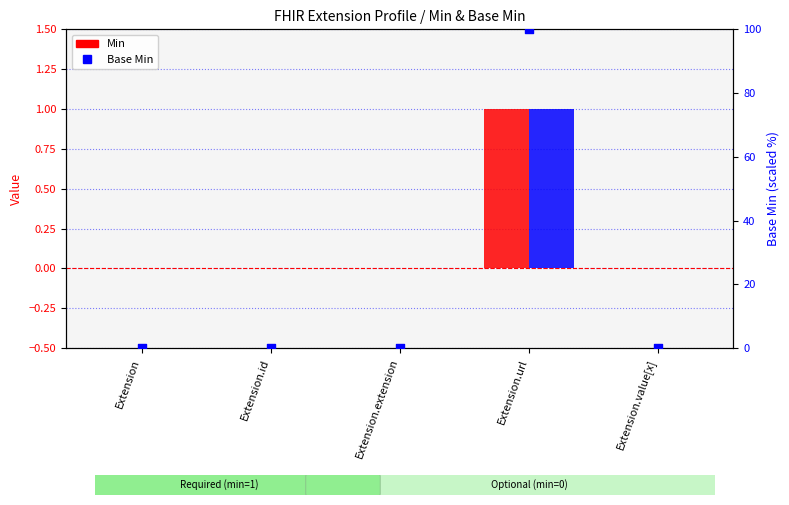

Which series reaches the minimum Y coordinate?

Min